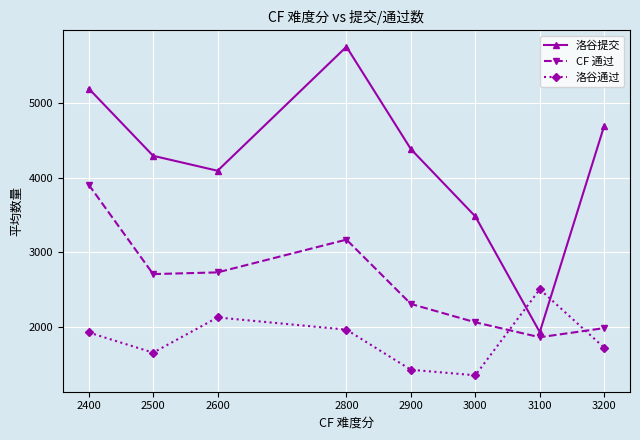

How many interior local valleys does the CF 通过 series have?

2